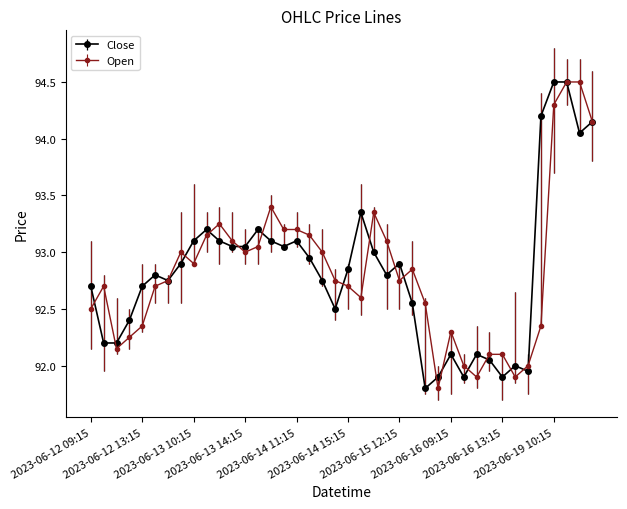

What is the difference between the second highest and minimum values in the Open series?

2.7